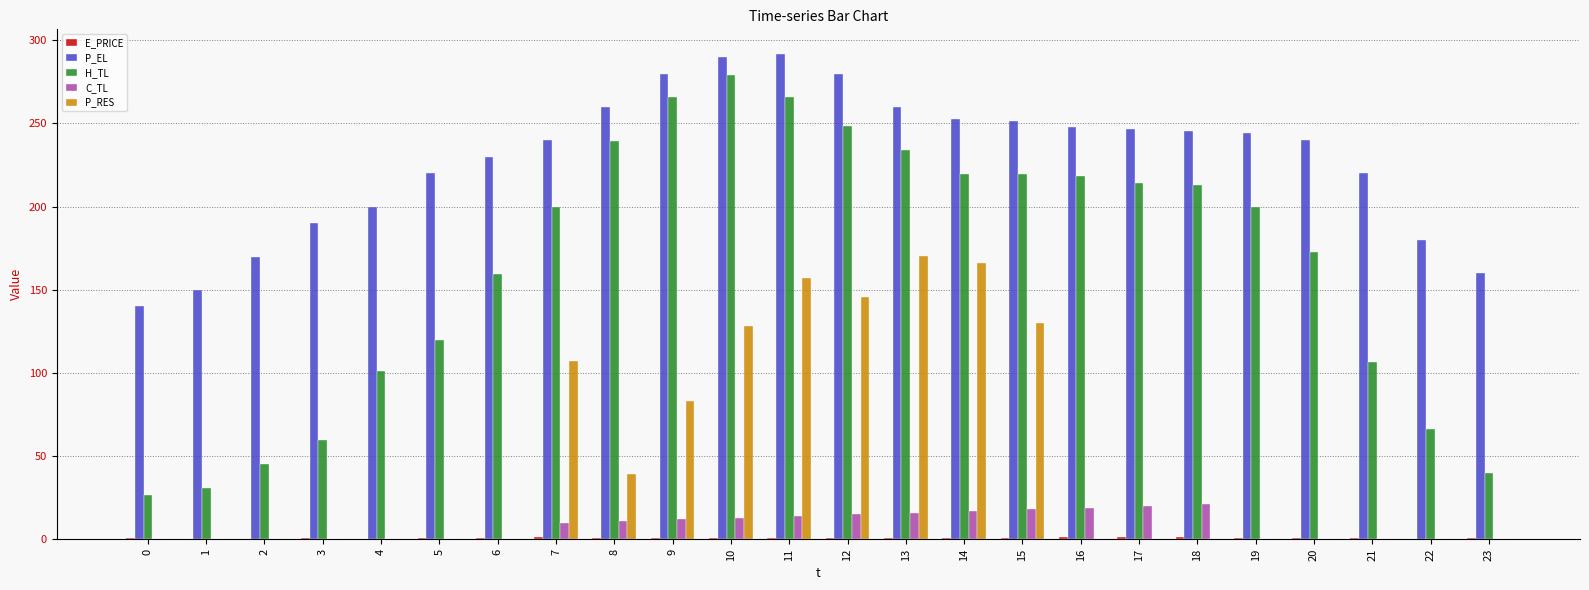

Is the value of P_EL at 23 greater than the value of H_TL at 11?

No